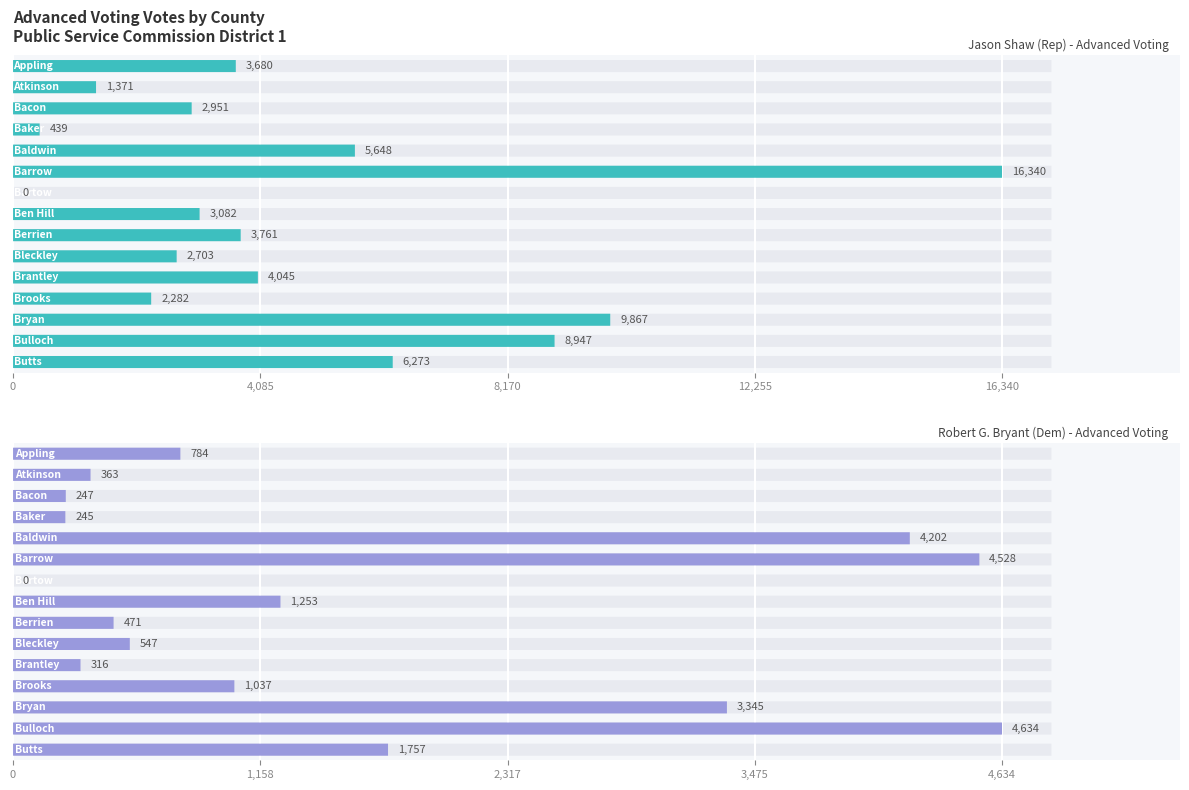

Count the number of data series in this chart.

2